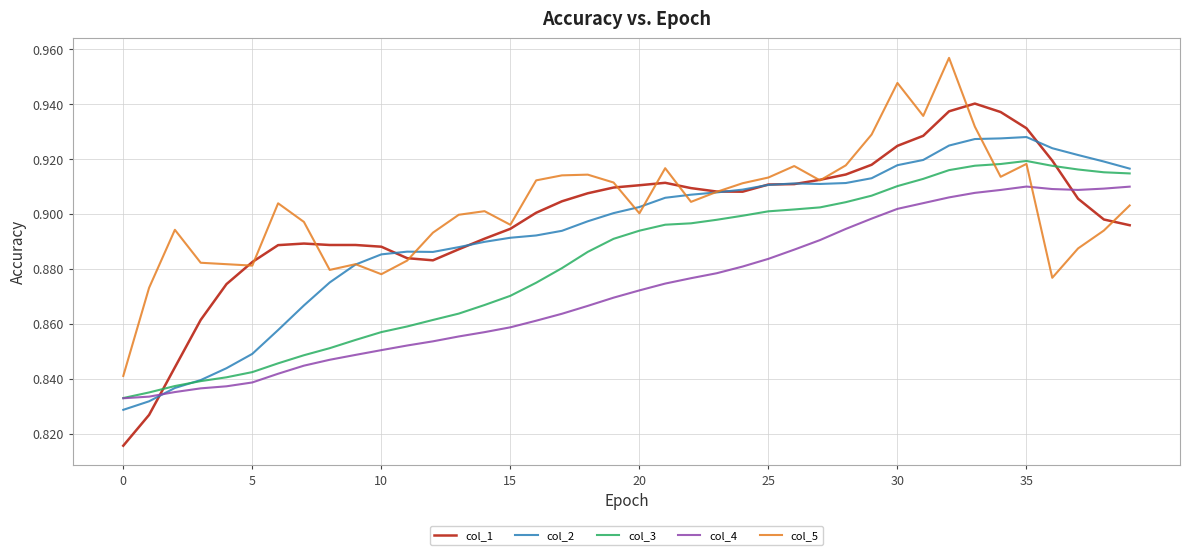

Count the number of data series in this chart.

5